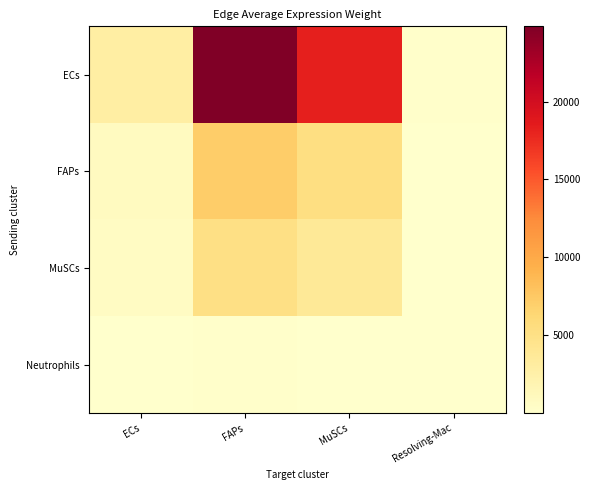

Reading right to left, what are all the values shown in this chart?

ECs: Resolving-Mac=143.8	MuSCs=18286.7	FAPs=24825.9	ECs=2867.7
FAPs: Resolving-Mac=41.2	MuSCs=5238.9	FAPs=7112.2	ECs=821.5
MuSCs: Resolving-Mac=29.7	MuSCs=3782.5	FAPs=5135.1	ECs=593.2
Neutrophils: Resolving-Mac=0.6	MuSCs=78.6	FAPs=106.7	ECs=12.3